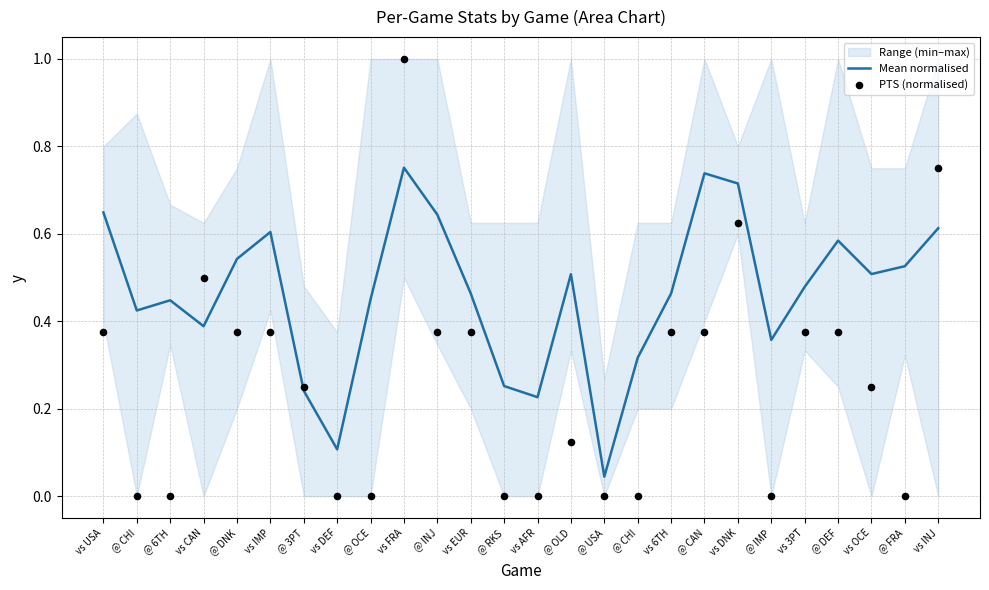

Is the value of Mean normalised at @ IMP greater than the value of PTS (normalised) at @ INJ?

No